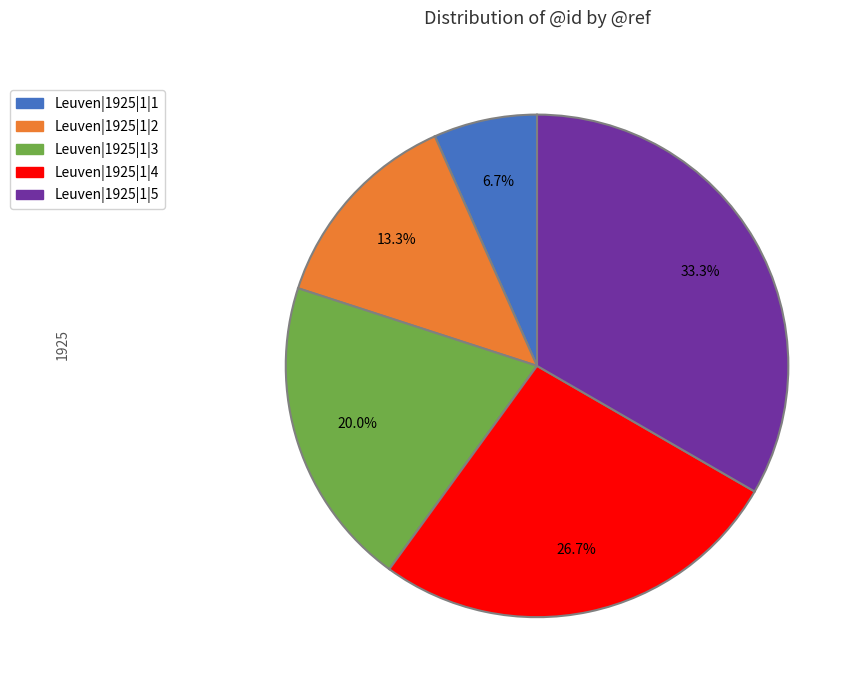

Rank the categories by value from highest to lowest.

Leuven|1925|1|5, Leuven|1925|1|4, Leuven|1925|1|3, Leuven|1925|1|2, Leuven|1925|1|1